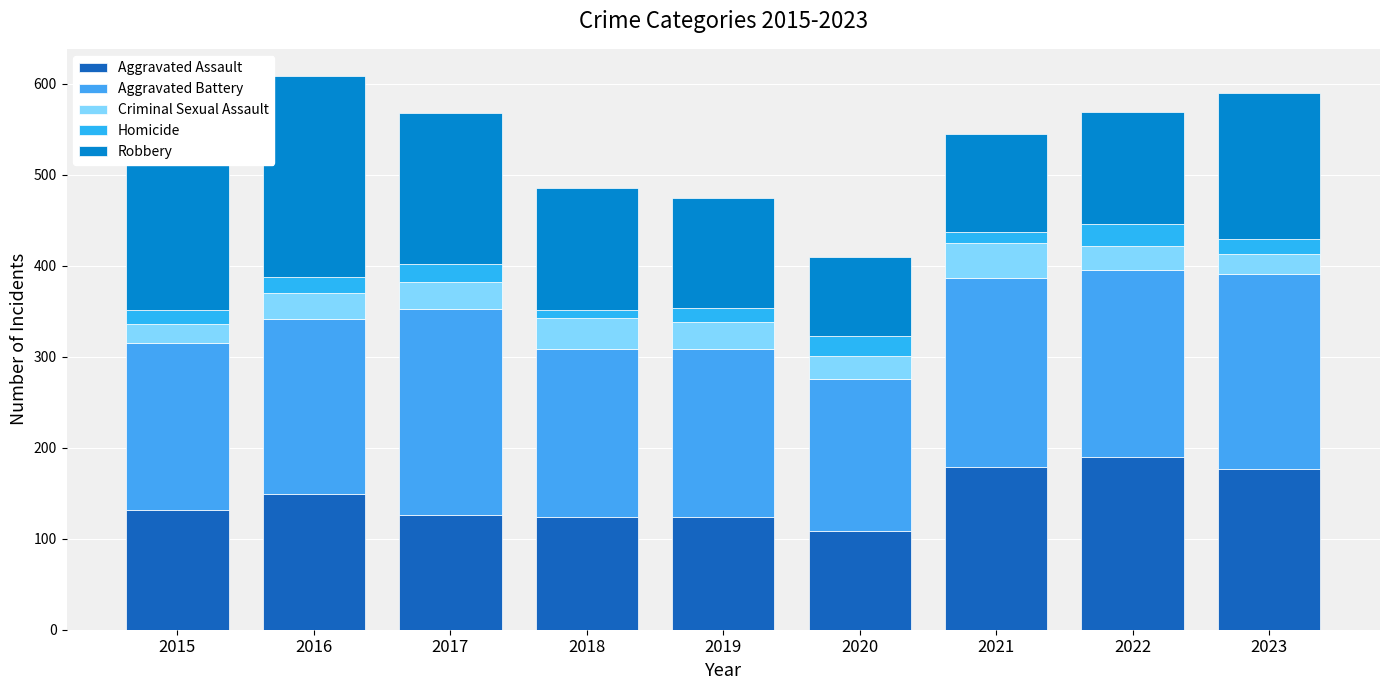

Are the bars grouped side by side (vs. stacked)?

No